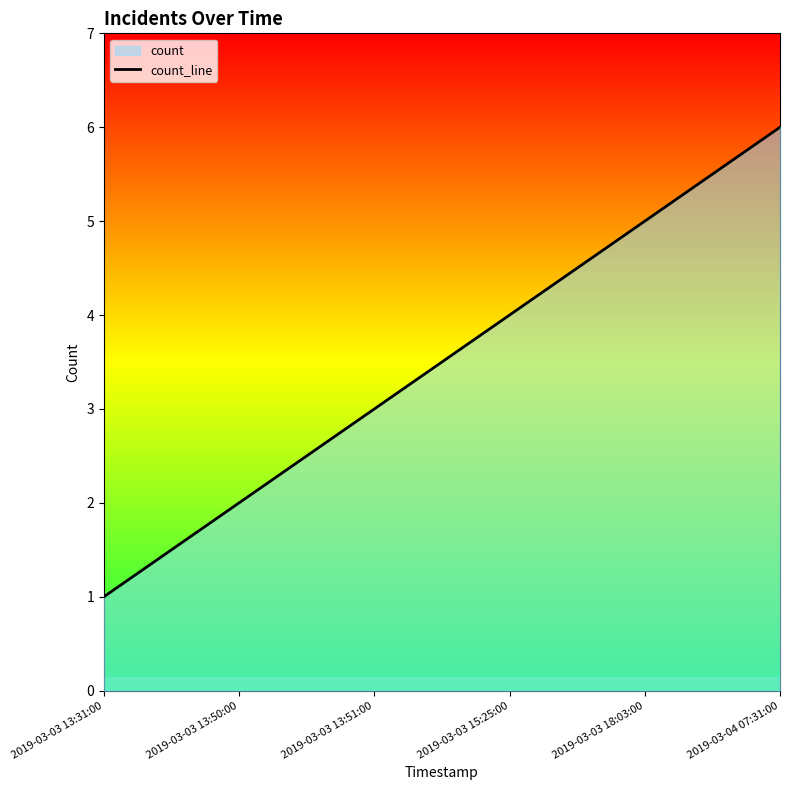

What is the difference between the maximum and minimum values?

5